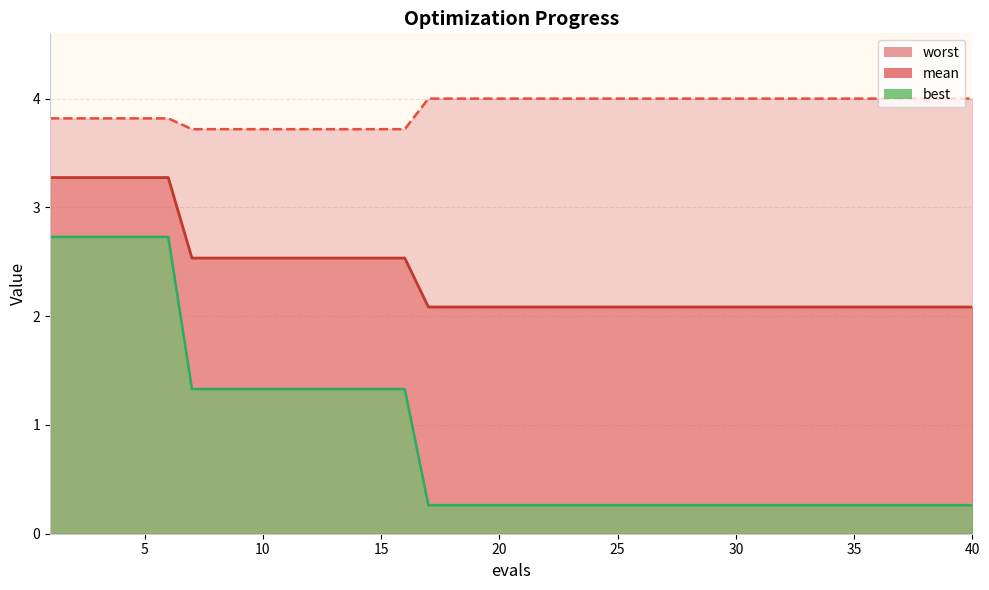

List the series in order of their peak value, lowest first.

best, mean, worst